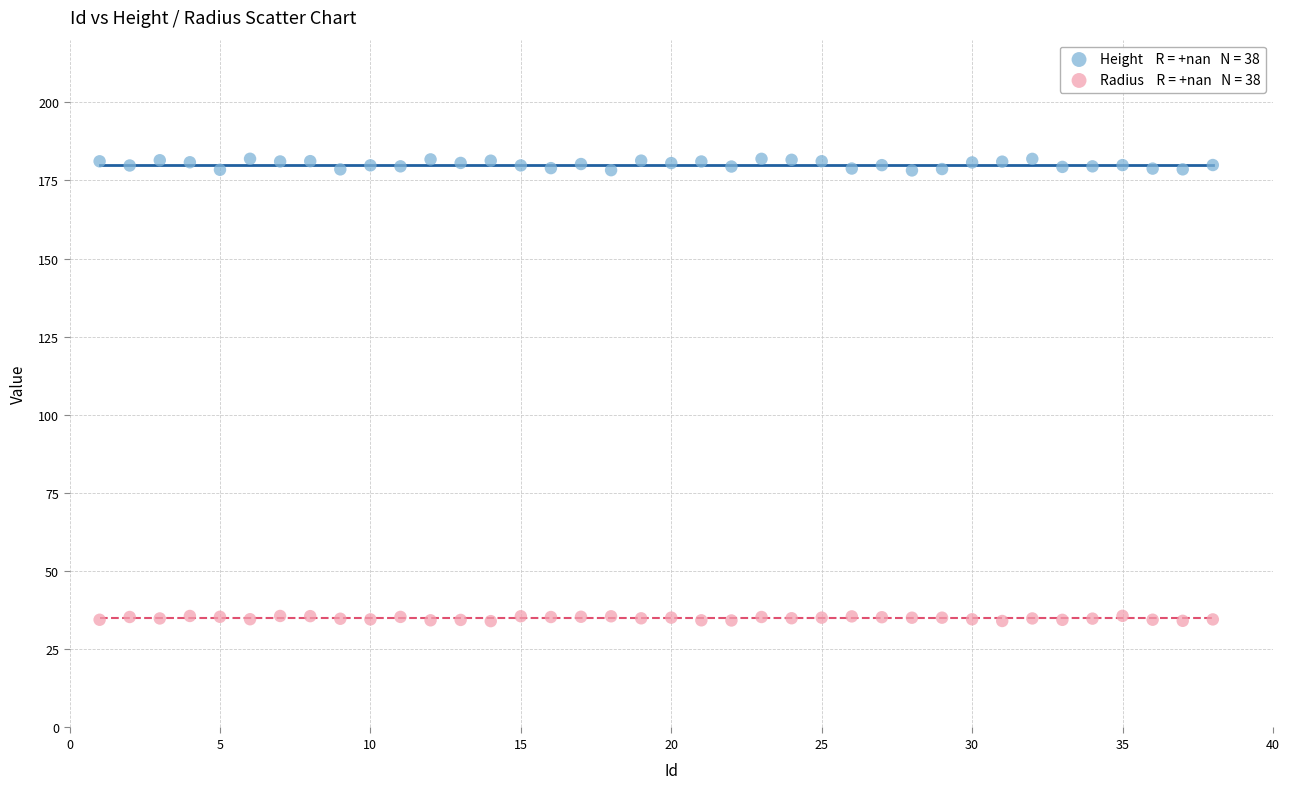

Across all data points, what is the range of Y values (max minus min)?

147.9